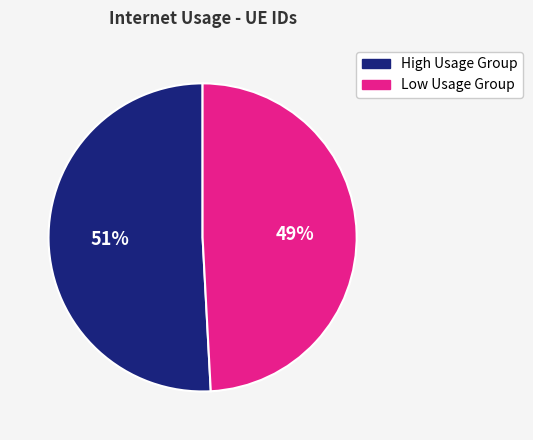

Combined, do Low Usage Group and High Usage Group account for over 50%?

Yes